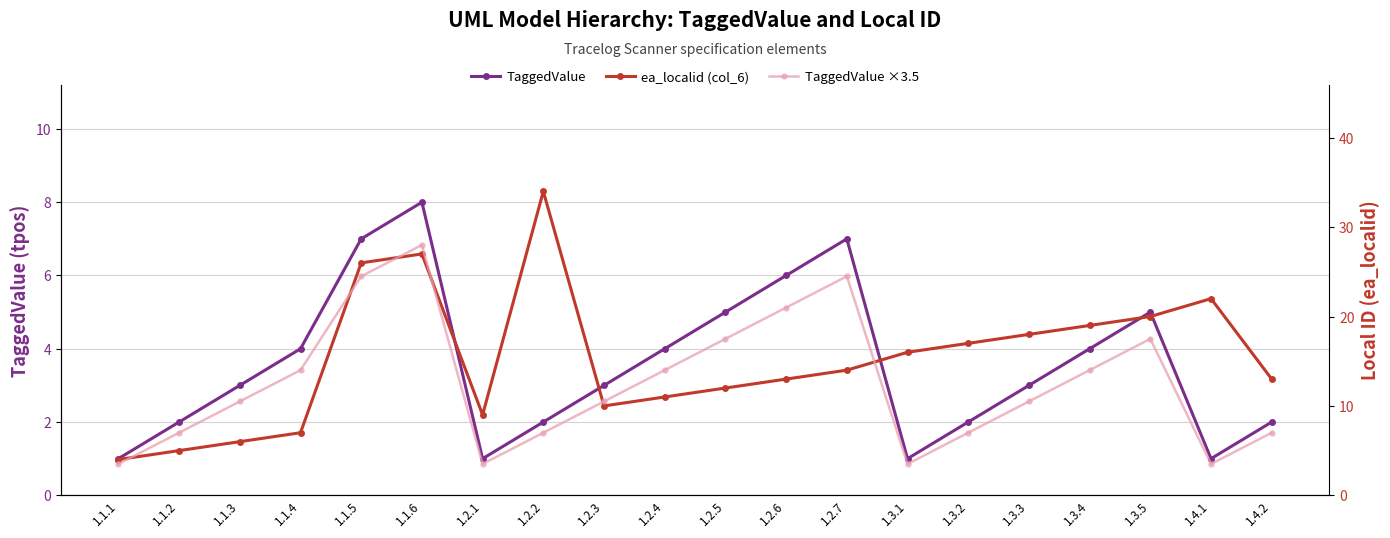

Does the chart have visible grid lines?

Yes